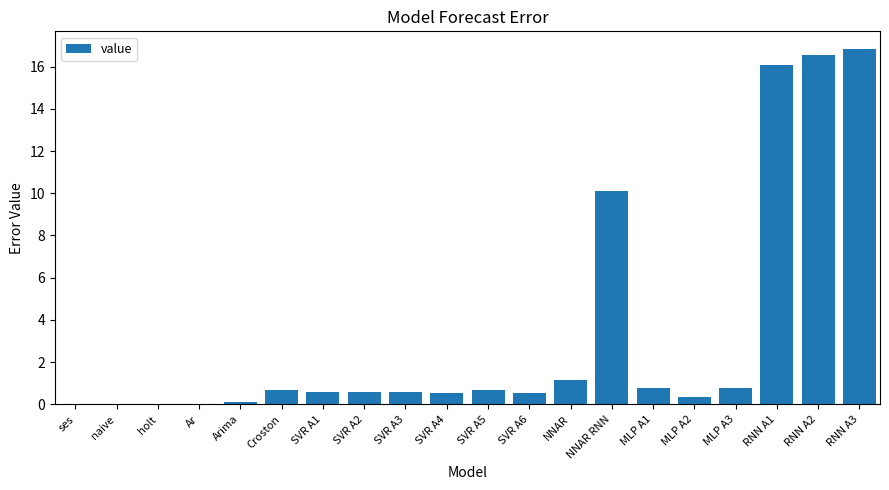

Which has a higher value, RNN A1 or SVR A2?

RNN A1